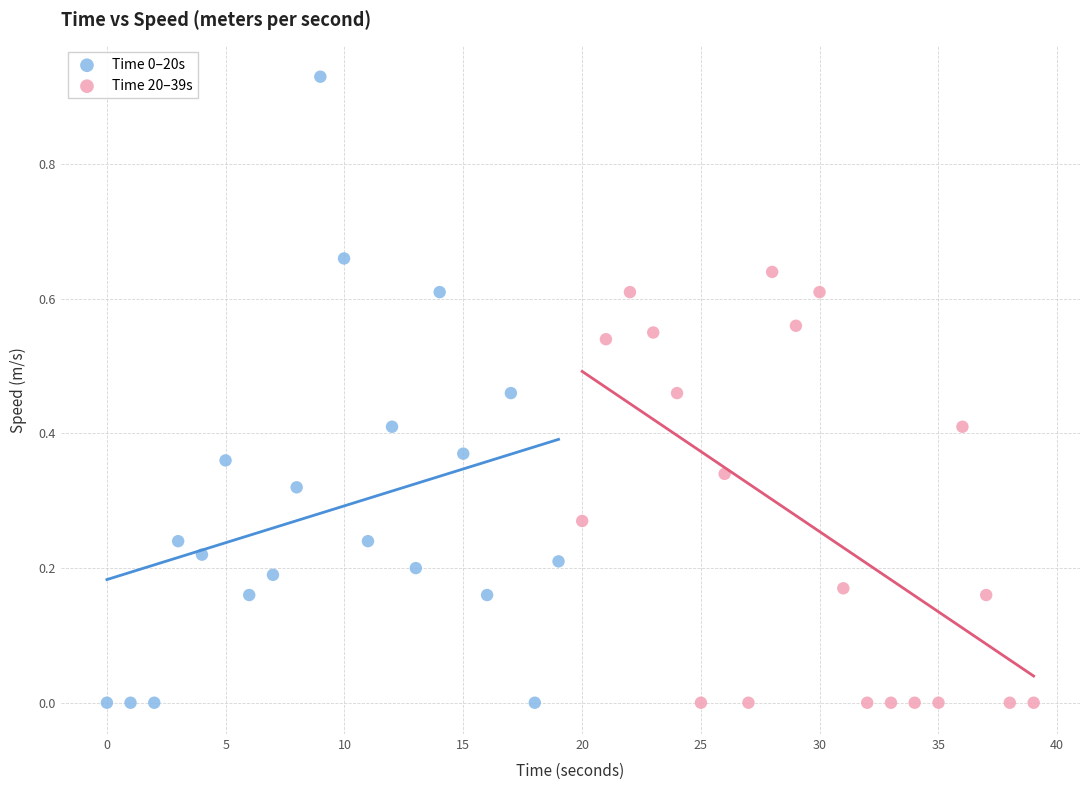

Which series contains the highest Y value?

Time 0–20s